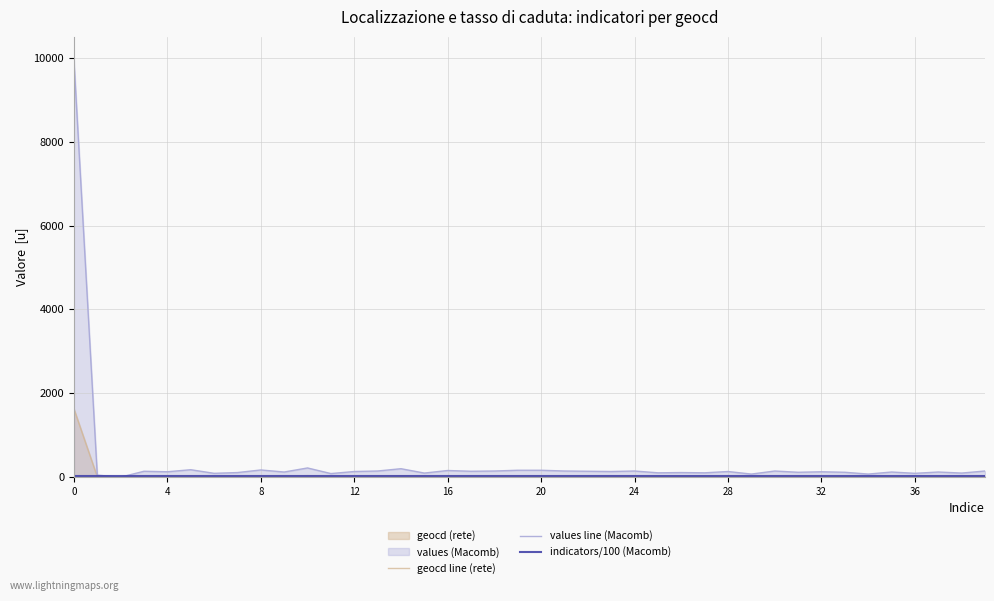

Which series has the largest range (max minus min)?

values line (Macomb)